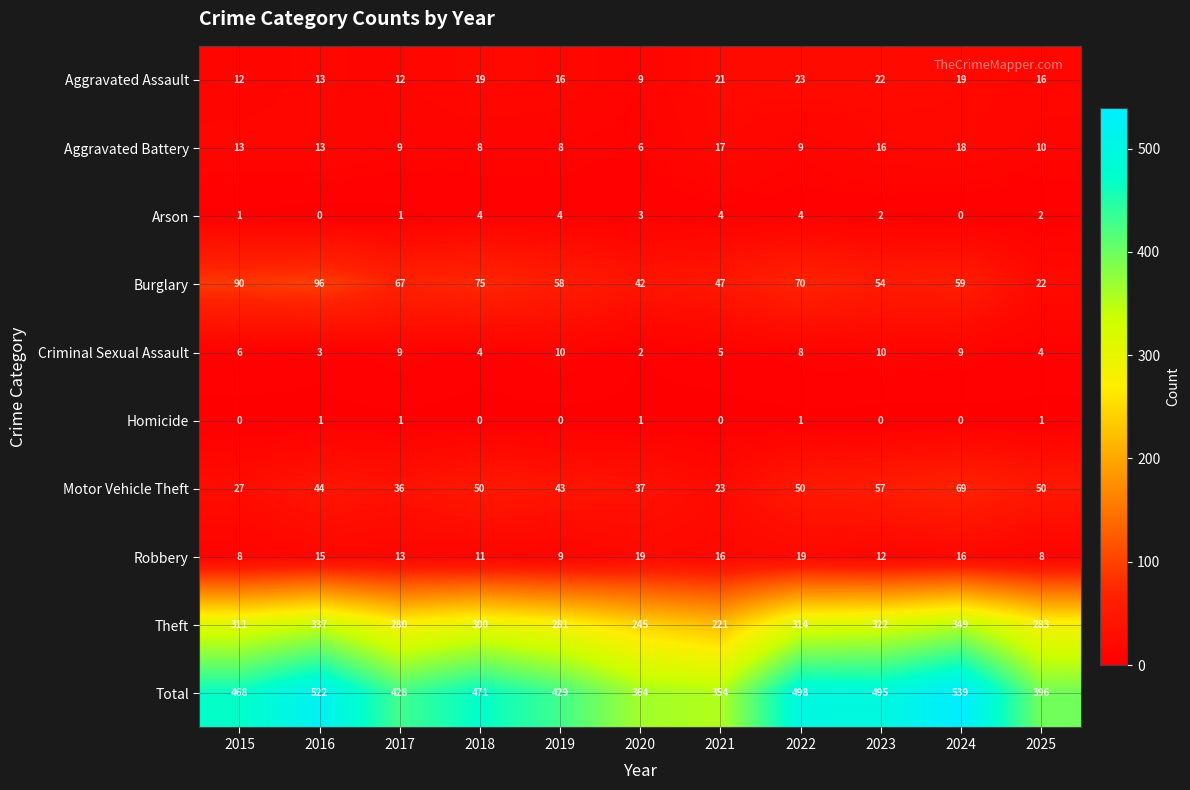

The value of Theft at 2017 is 103. True or false?

False